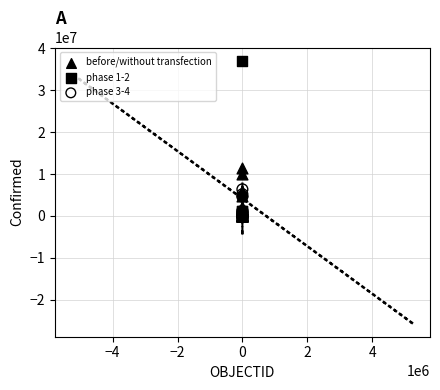

What are all the series names shown in the legend?

before/without transfection, phase 1-2, phase 3-4